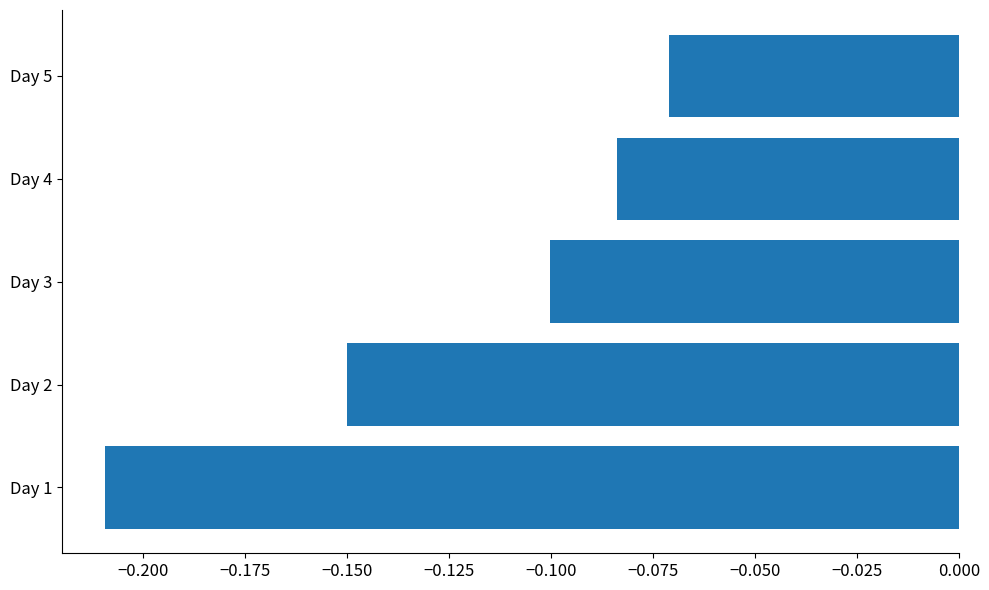

How many series are shown in this chart?

1